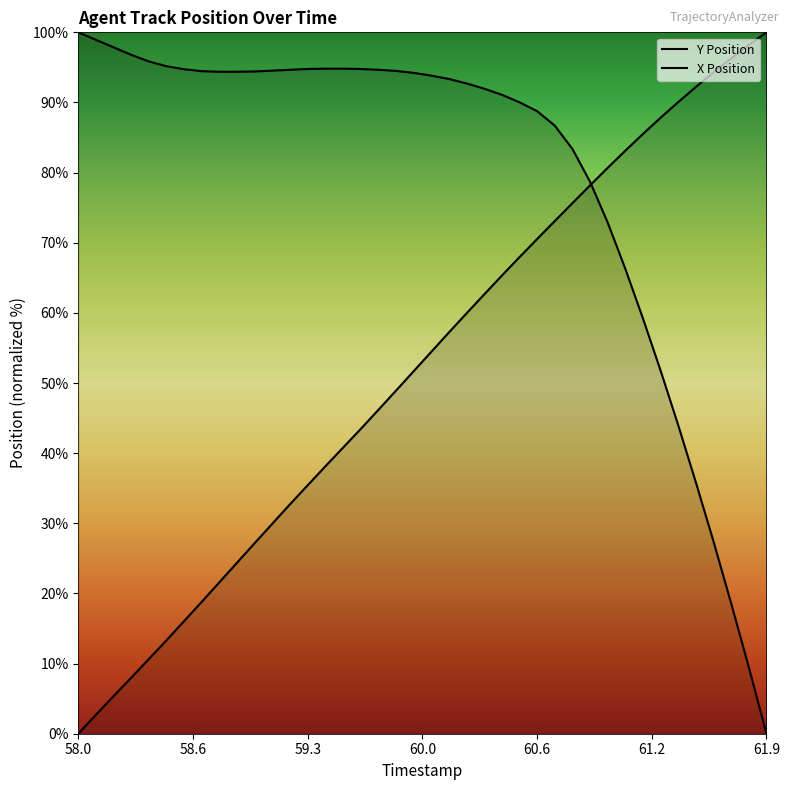

What position from the right is 60.7?

13